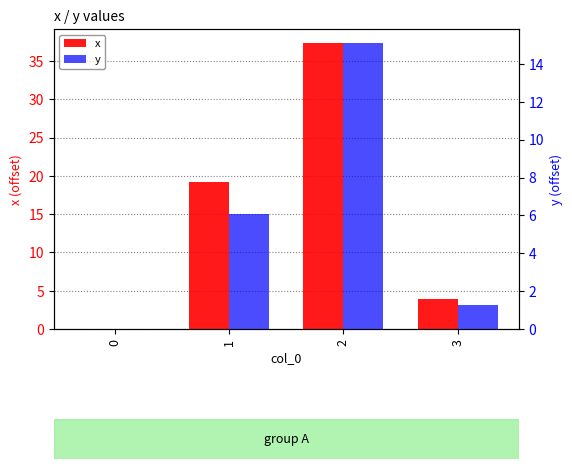

Does the chart contain stacked bars?

No